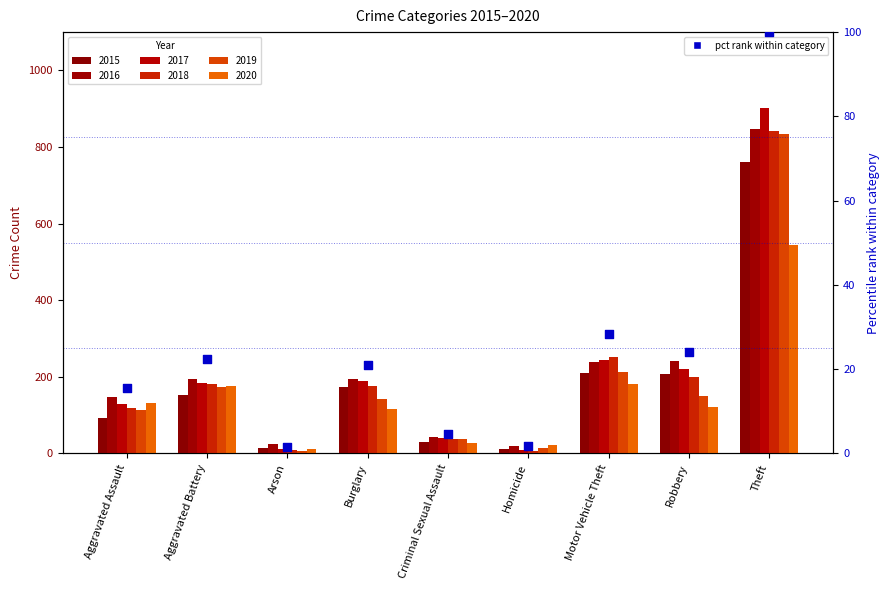

What is the change in value from Arson to Homicide?

+0.1